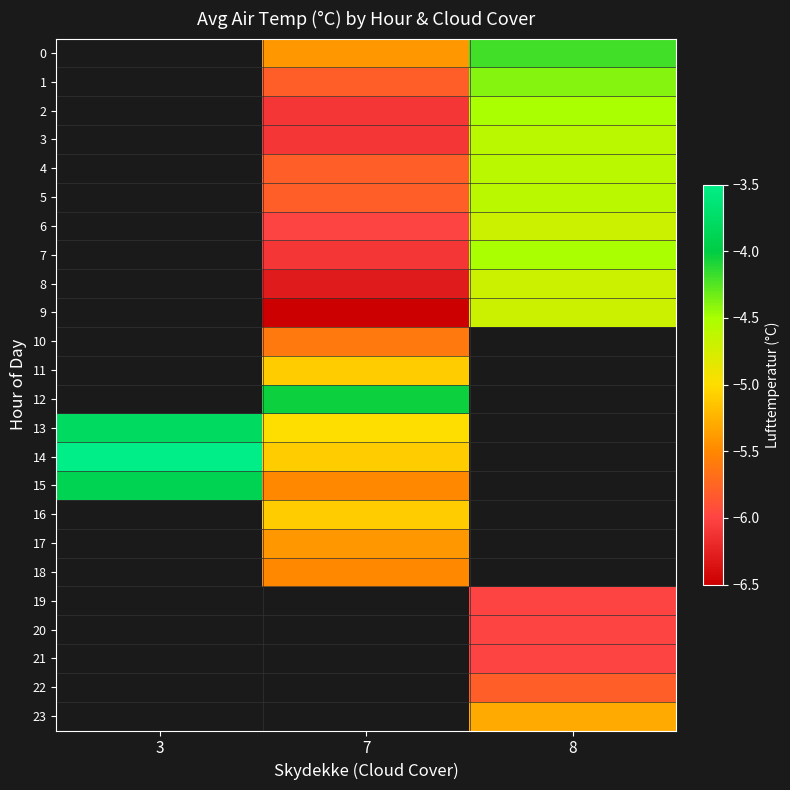

Which series has the widest spread of values?

15